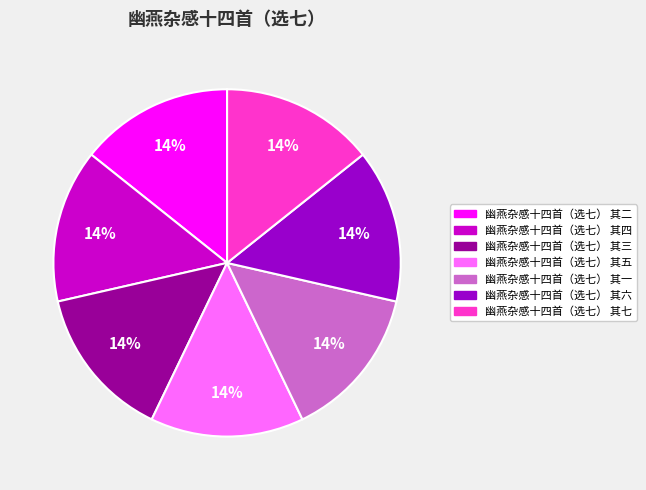

Combined, do 幽燕杂感十四首（选七） 其六 and 幽燕杂感十四首（选七） 其四 account for over 50%?

No